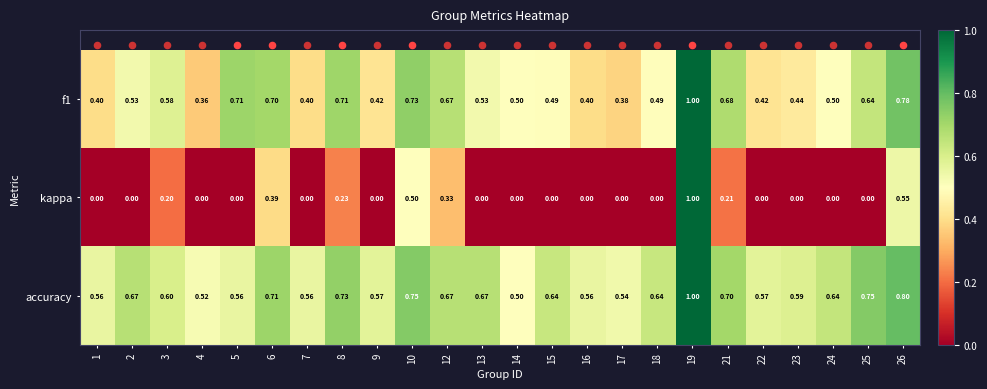

Which series has the largest range (max minus min)?

kappa